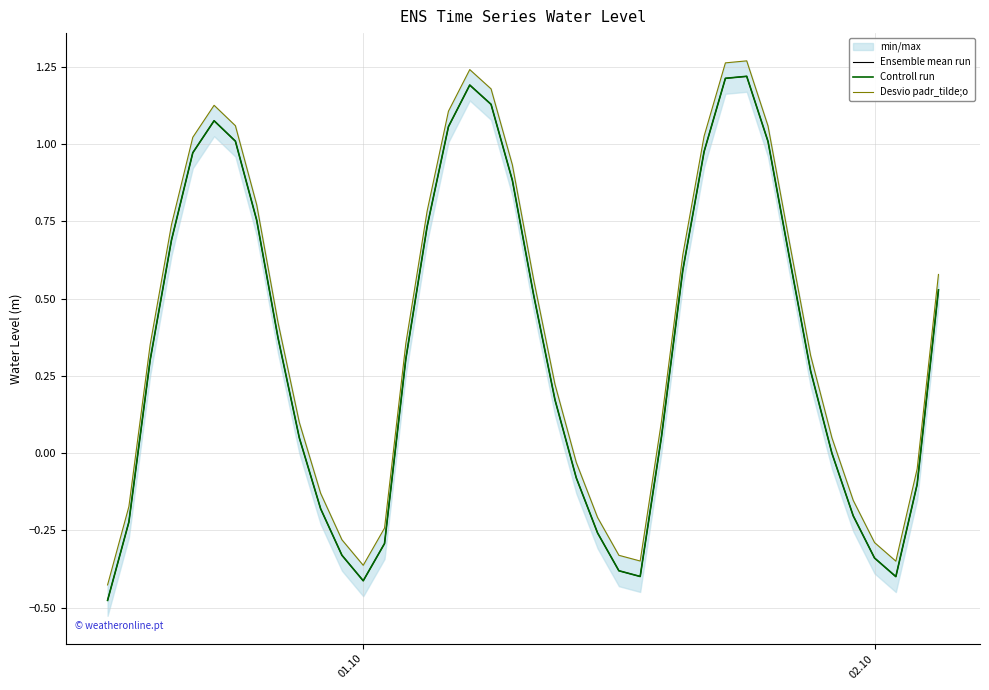

How many interior local valleys does the Desvio padr_tilde;o series have?

3